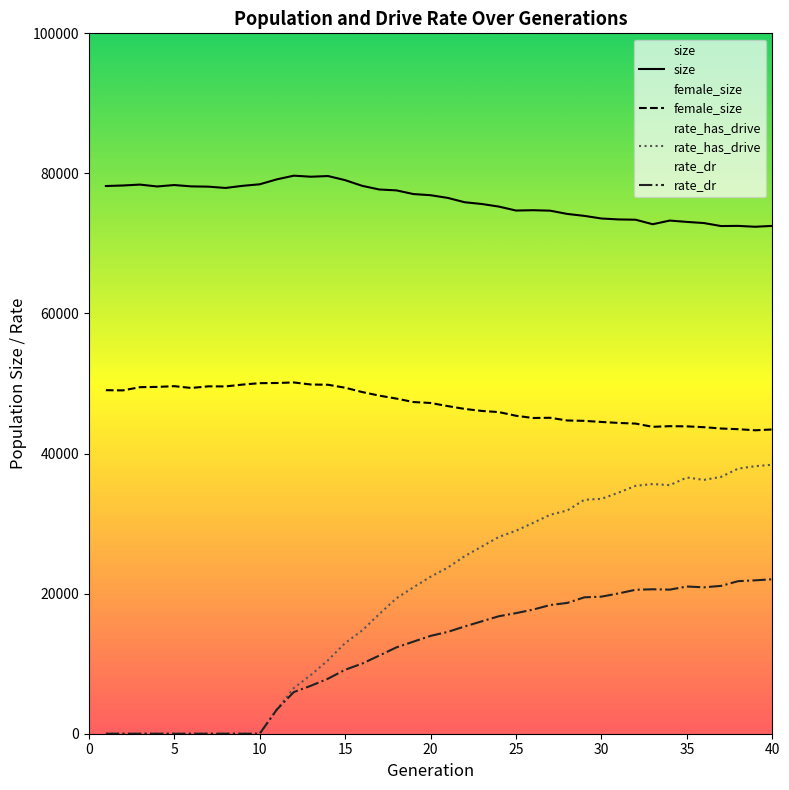

Does the chart display data point markers on the line(s)?

No